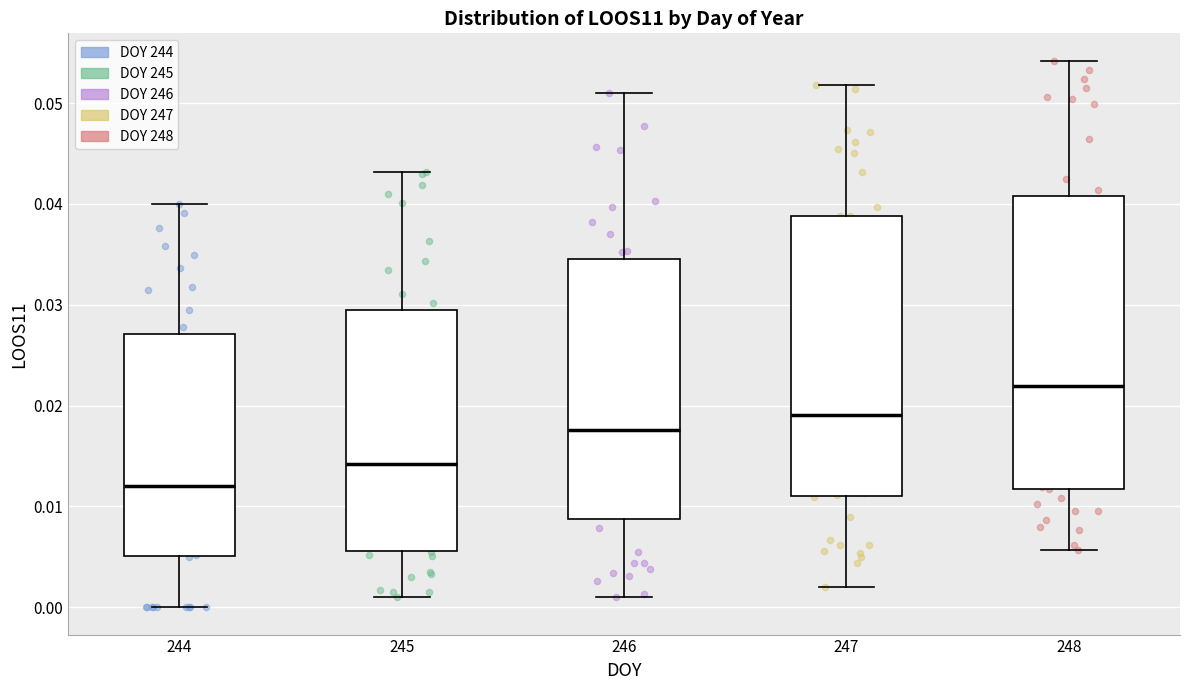

Which box has the lowest median line?

244